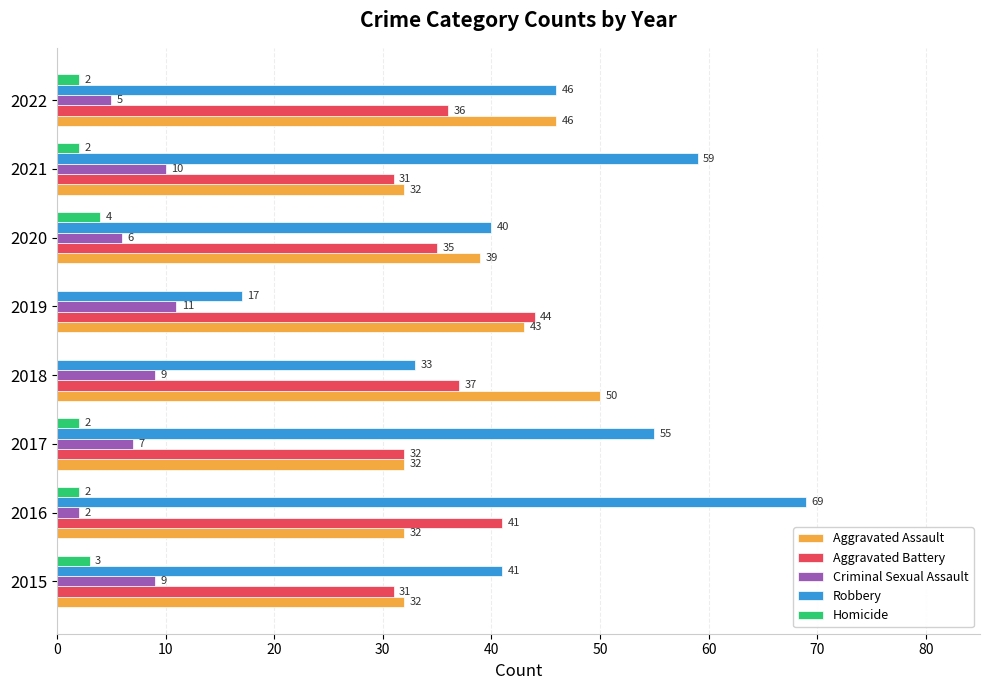

True or false: Aggravated Battery has a value of 35 at 2020.

True